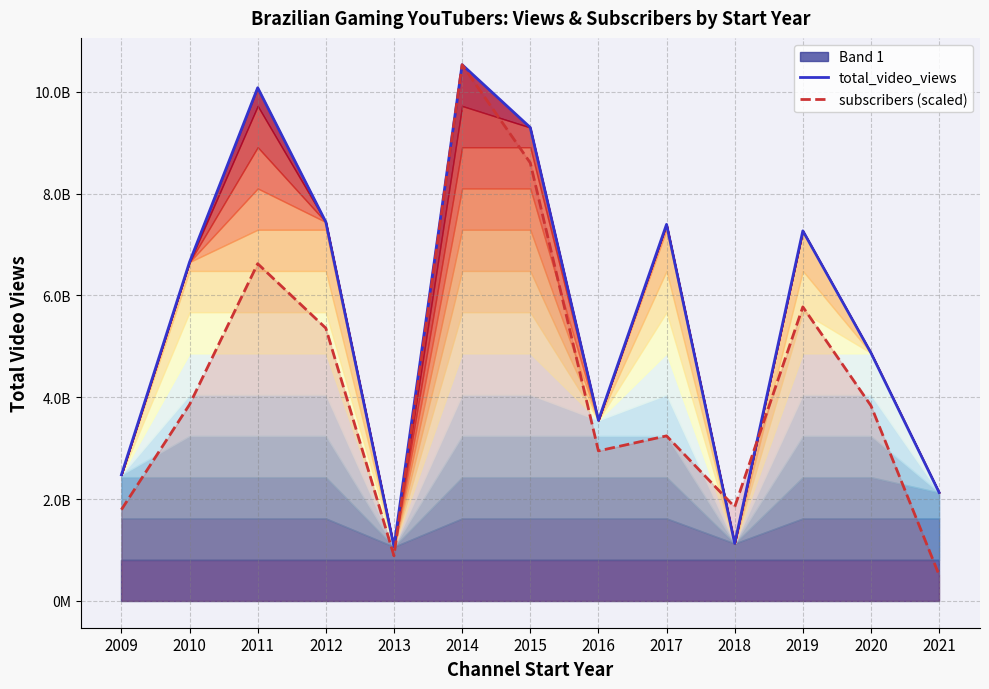

Which series has the largest range (max minus min)?

subscribers (scaled)